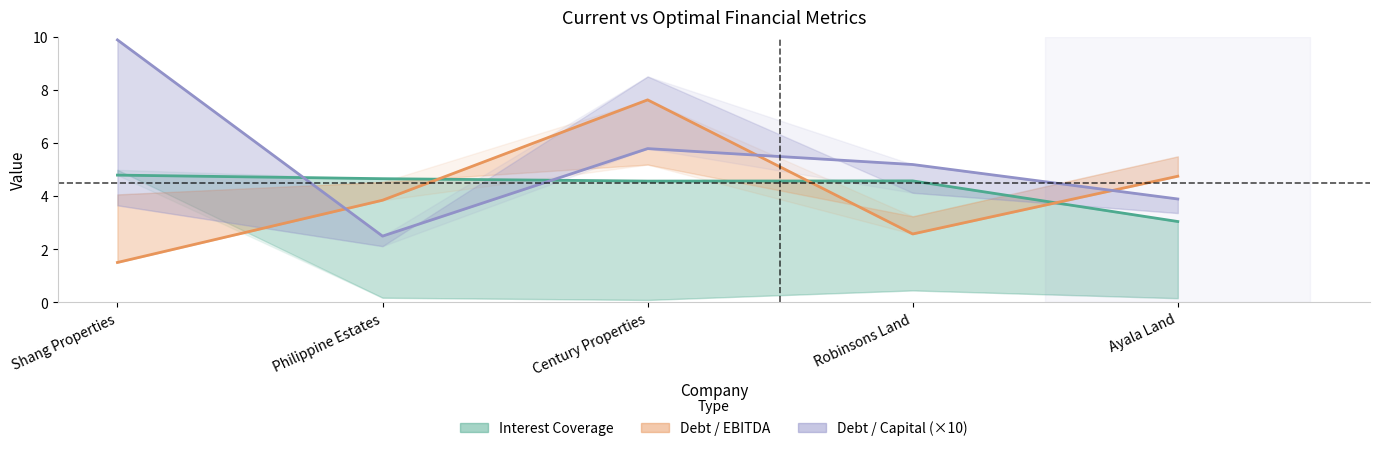

How many values in the Debt/Capital × 10 (optimal) series exceed 5?

3